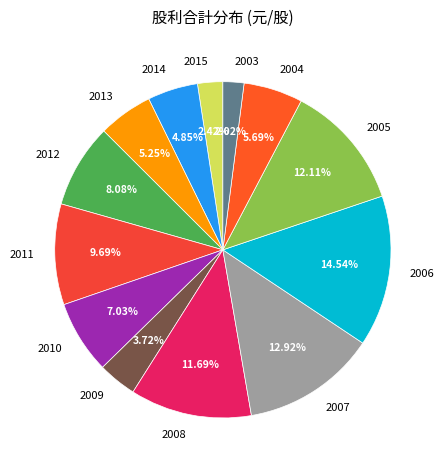

The 2008 slice represents 12% of the pie. True or false?

True